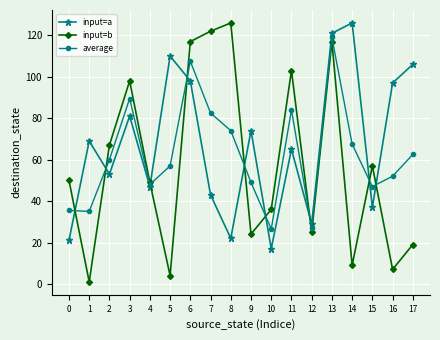

Is it true that average equals 40.5 at 7?

False